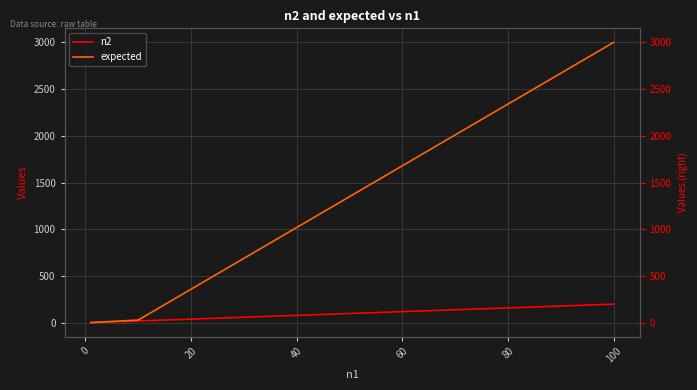

What is the lowest value of the n2 series?

2